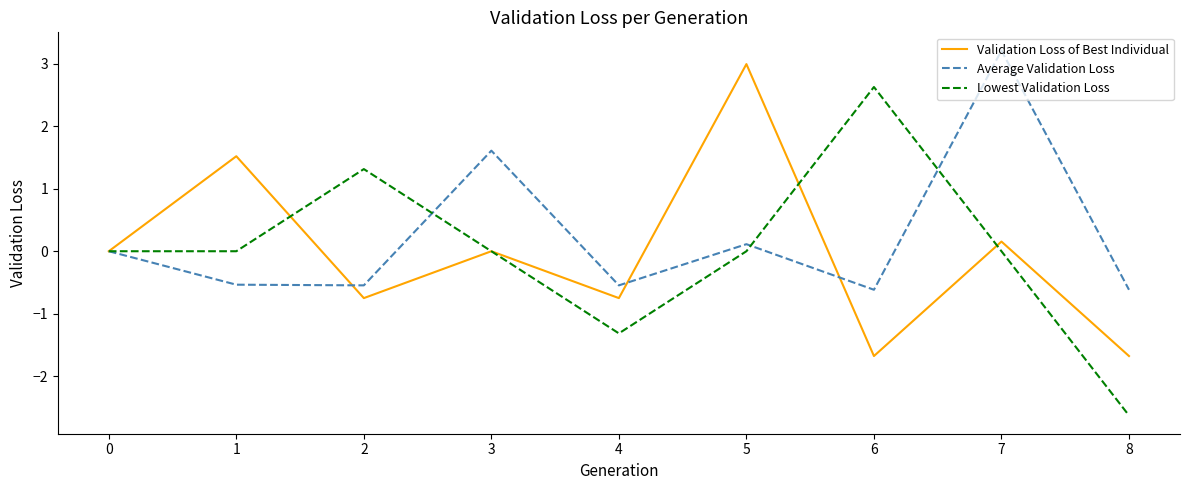

Which series has the largest range (max minus min)?

Lowest Validation Loss